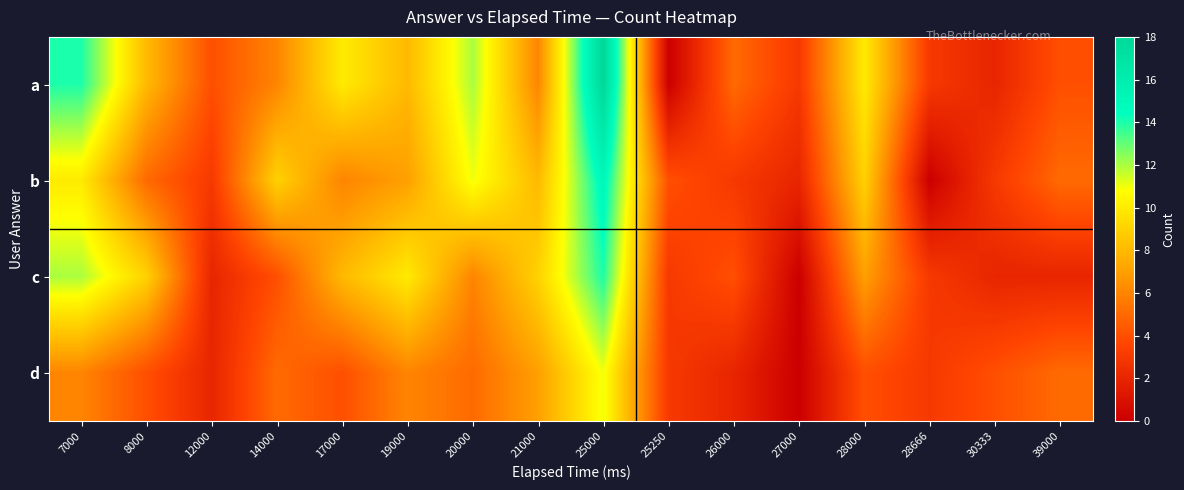

Reading left to right, extract all data points from this chart.

a: 7000=14	8000=8	12000=4	14000=6	17000=10	19000=8	20000=12	21000=6	25000=18	25250=0	26000=5	27000=3	28000=10	28666=3	30333=2	39000=4
b: 7000=10	8000=5	12000=3	14000=9	17000=6	19000=7	20000=11	21000=8	25000=15	25250=4	26000=3	27000=2	28000=9	28666=0	30333=3	39000=5
c: 7000=12	8000=9	12000=2	14000=4	17000=8	19000=10	20000=6	21000=9	25000=14	25250=3	26000=4	27000=0	28000=7	28666=3	30333=2	39000=2
d: 7000=6	8000=4	12000=2	14000=5	17000=4	19000=6	20000=5	21000=7	25000=11	25250=3	26000=2	27000=0	28000=4	28666=3	30333=4	39000=5